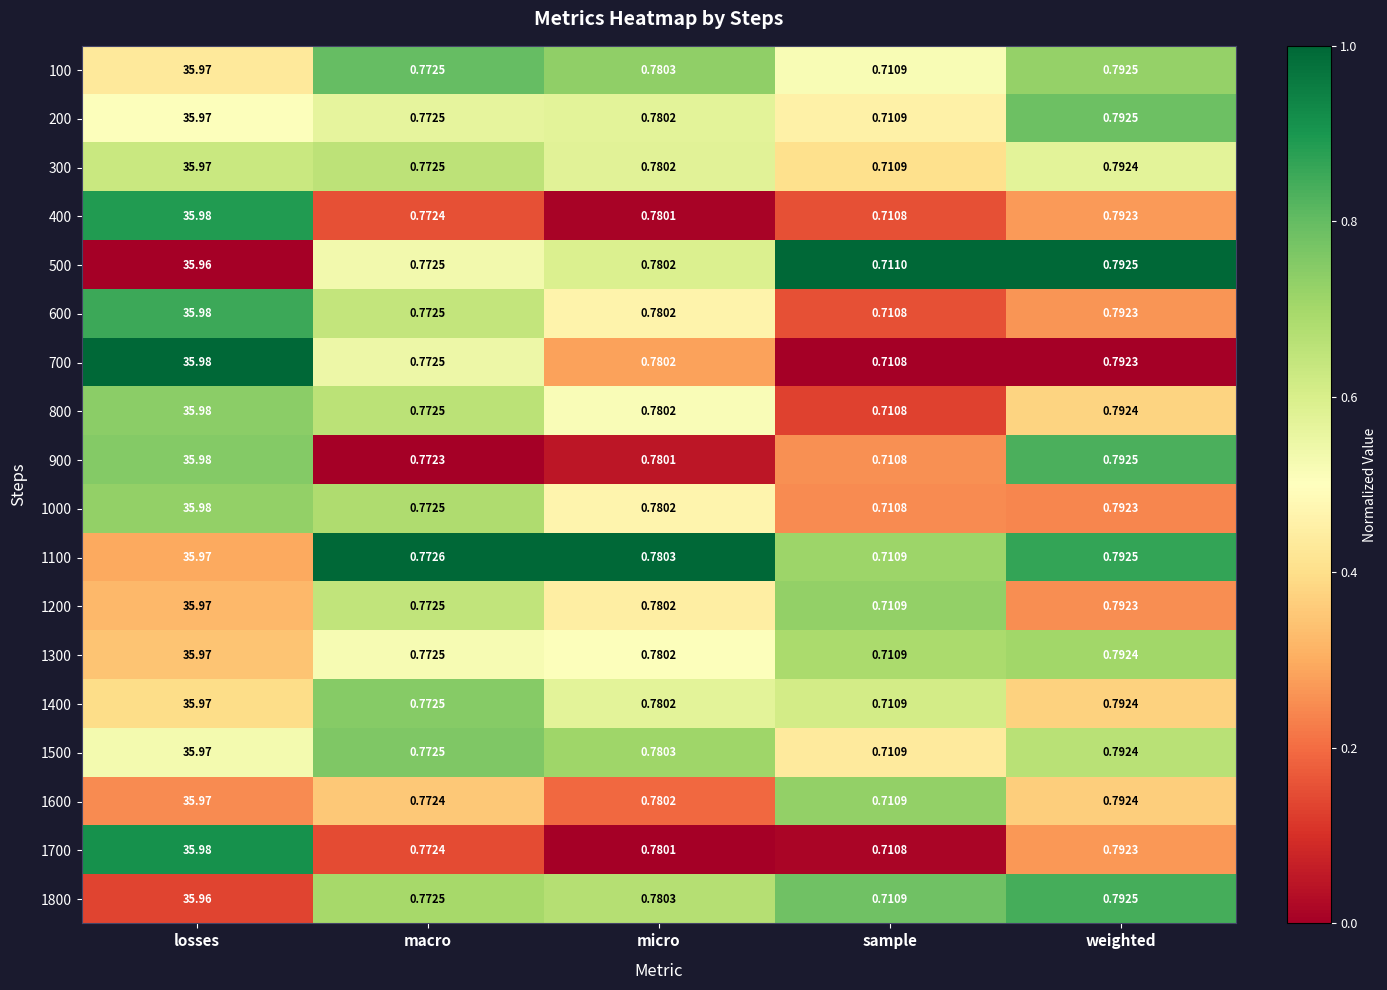

Which category has the lowest value in the 1000 series?

sample